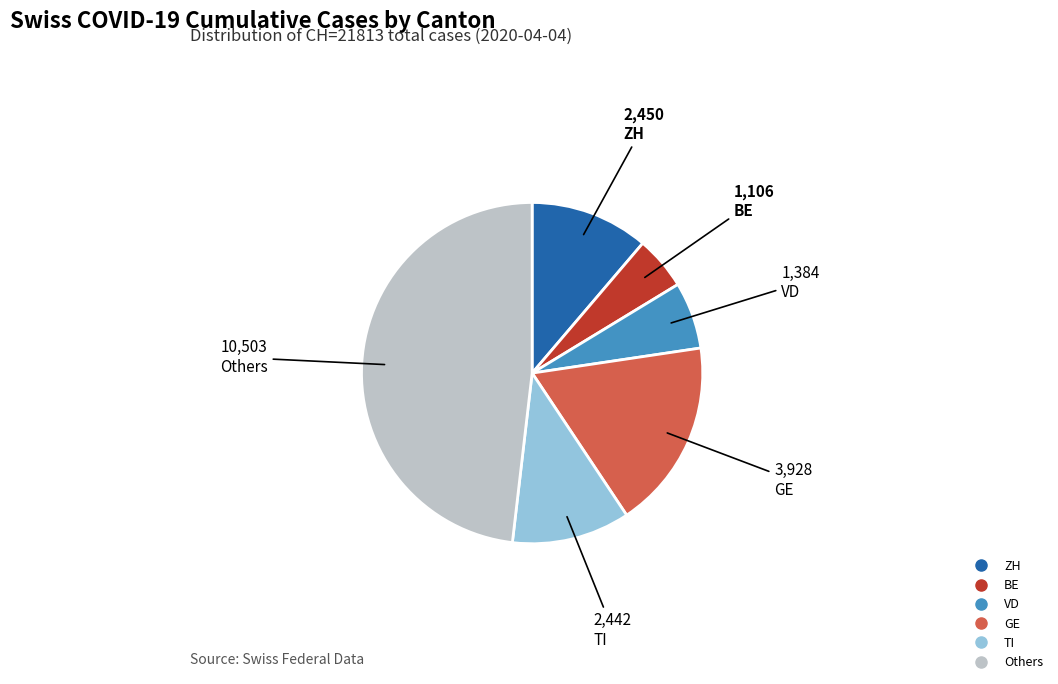

Is there a majority slice in this chart?

No